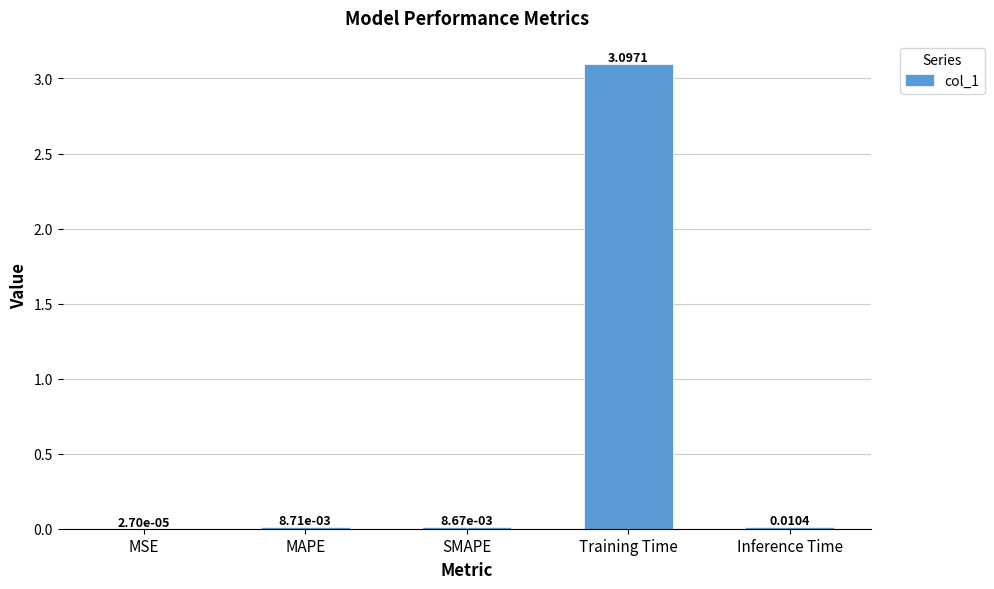

At which label is the value closest to 1?

Inference Time